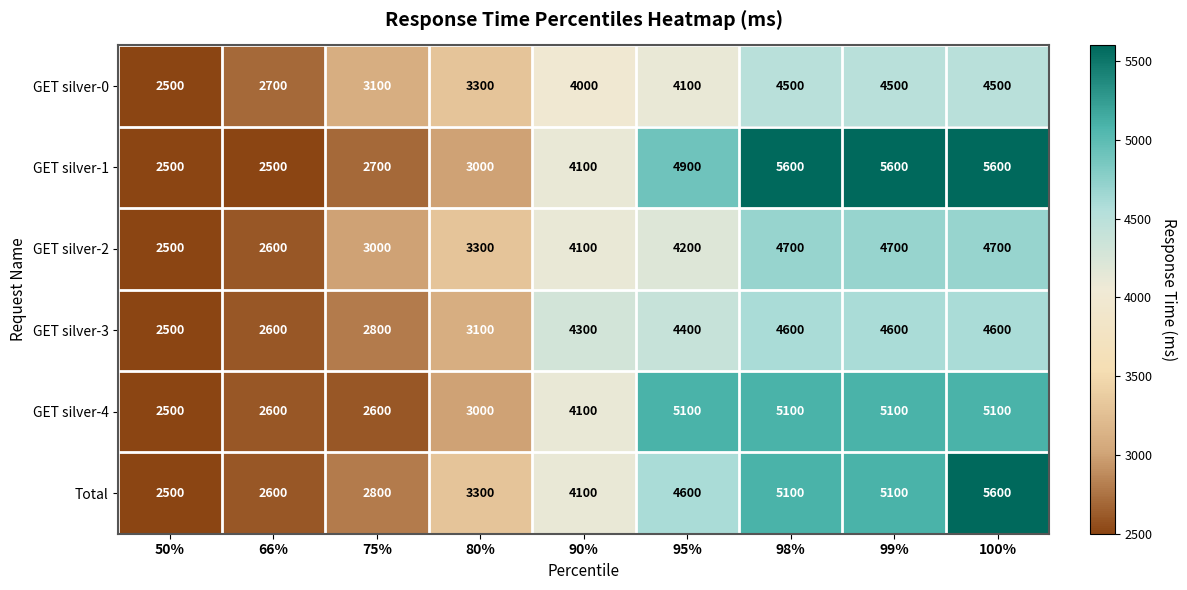

What is the spread (max minus min) of values at 66%?

200